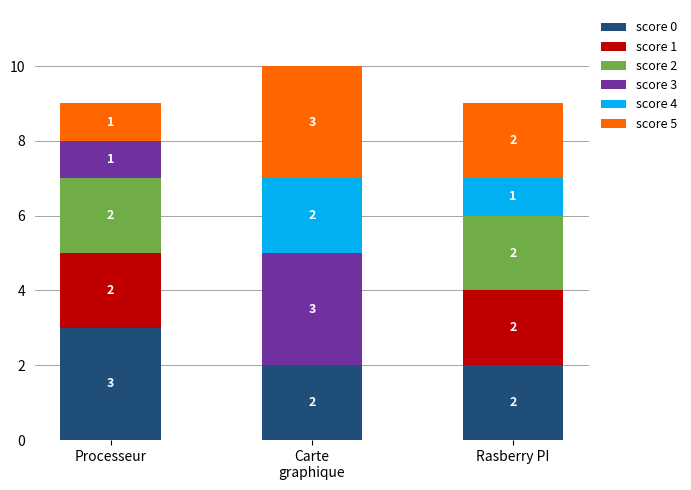

Is it true that score 0 equals 3 at Processeur?

True